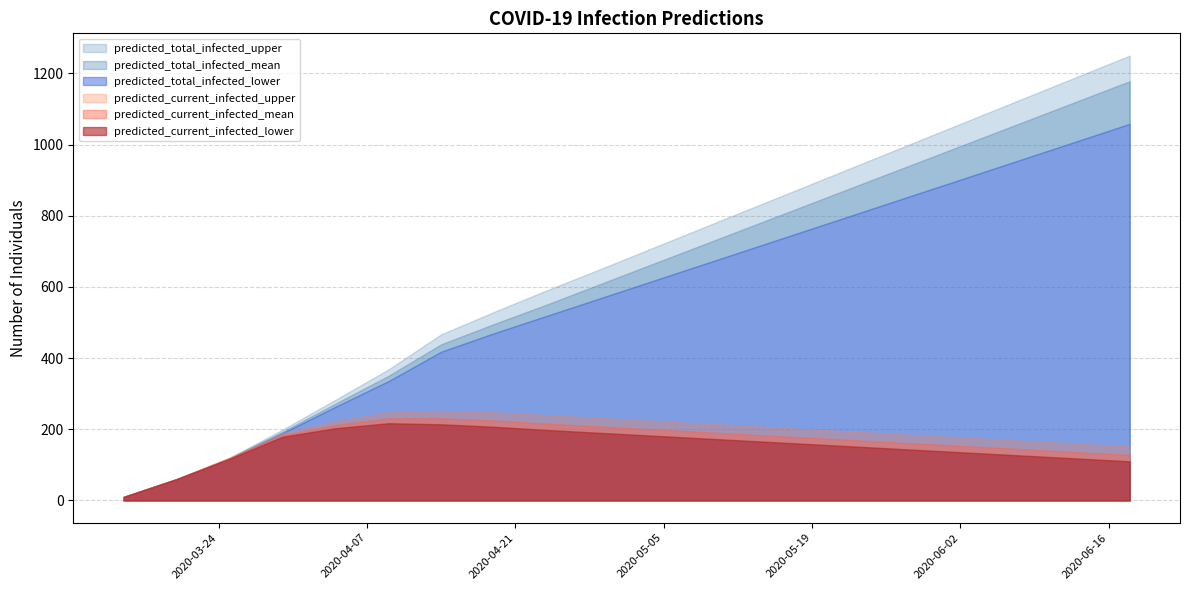

True or false: predicted_current_infected_upper and predicted_total_infected_lower cross at least once.

False